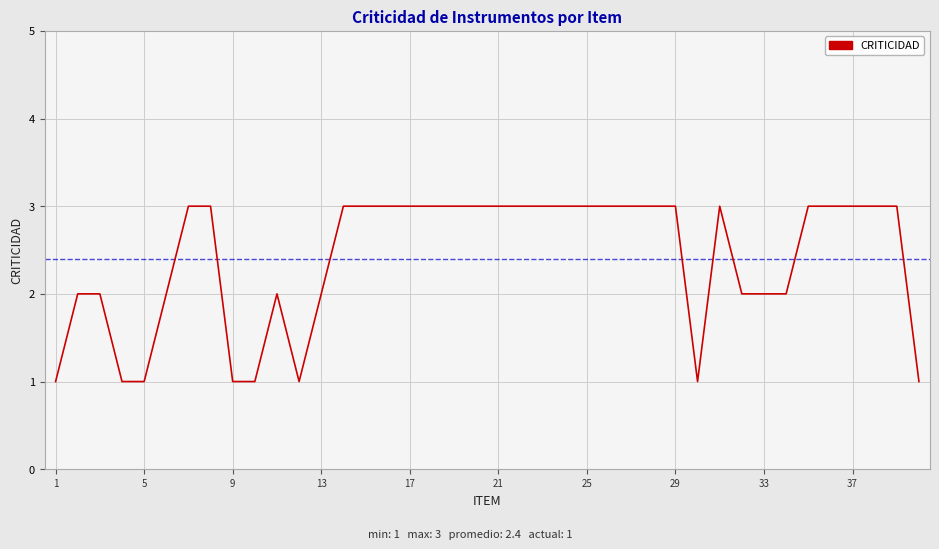

Count the number of data series in this chart.

1